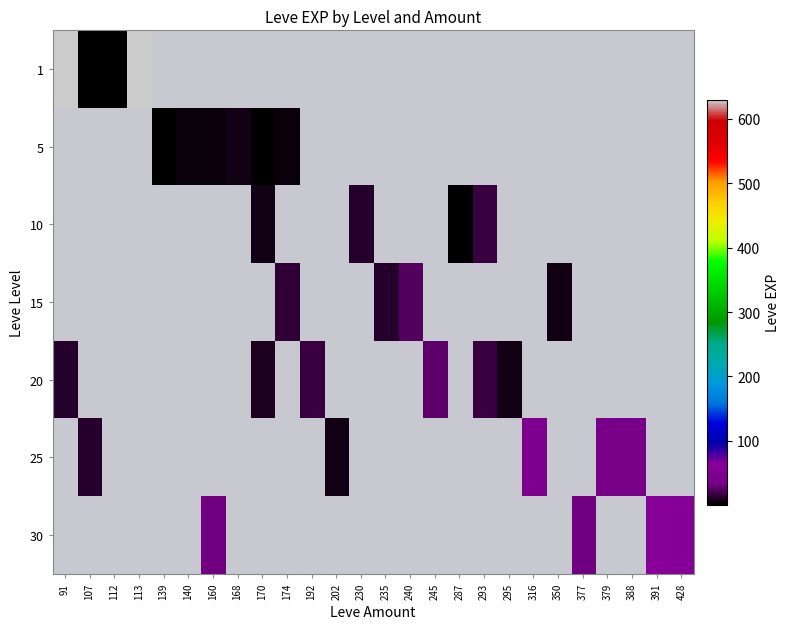

Which series changed the most between 91 and 113?

1